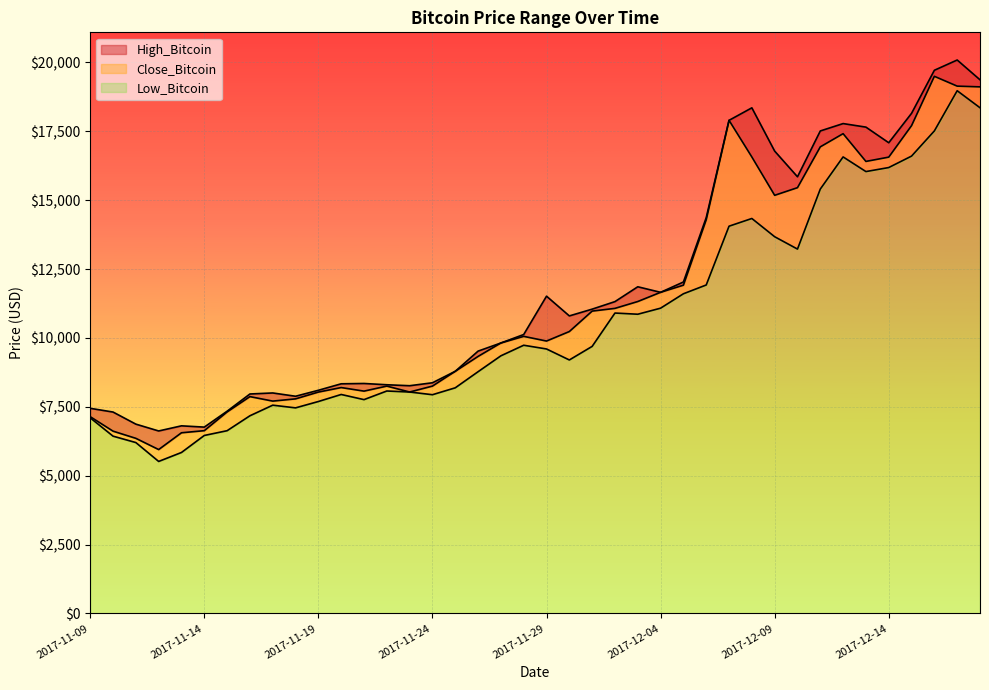

The Low_Bitcoin series shows 7762.7 at 2017-11-21. True or false?

True